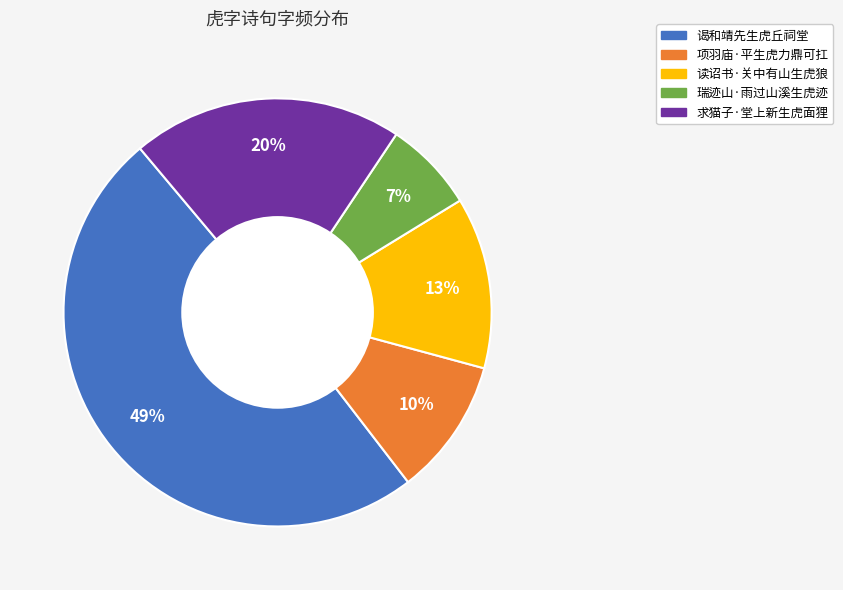

How many segments does this pie chart have?

5